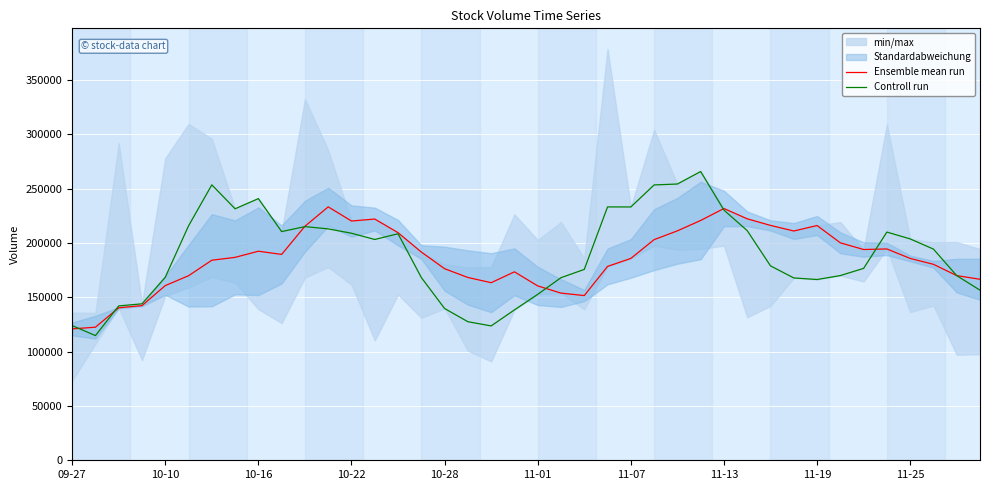

True or false: Controll run has more than 1 interior local peaks.

True